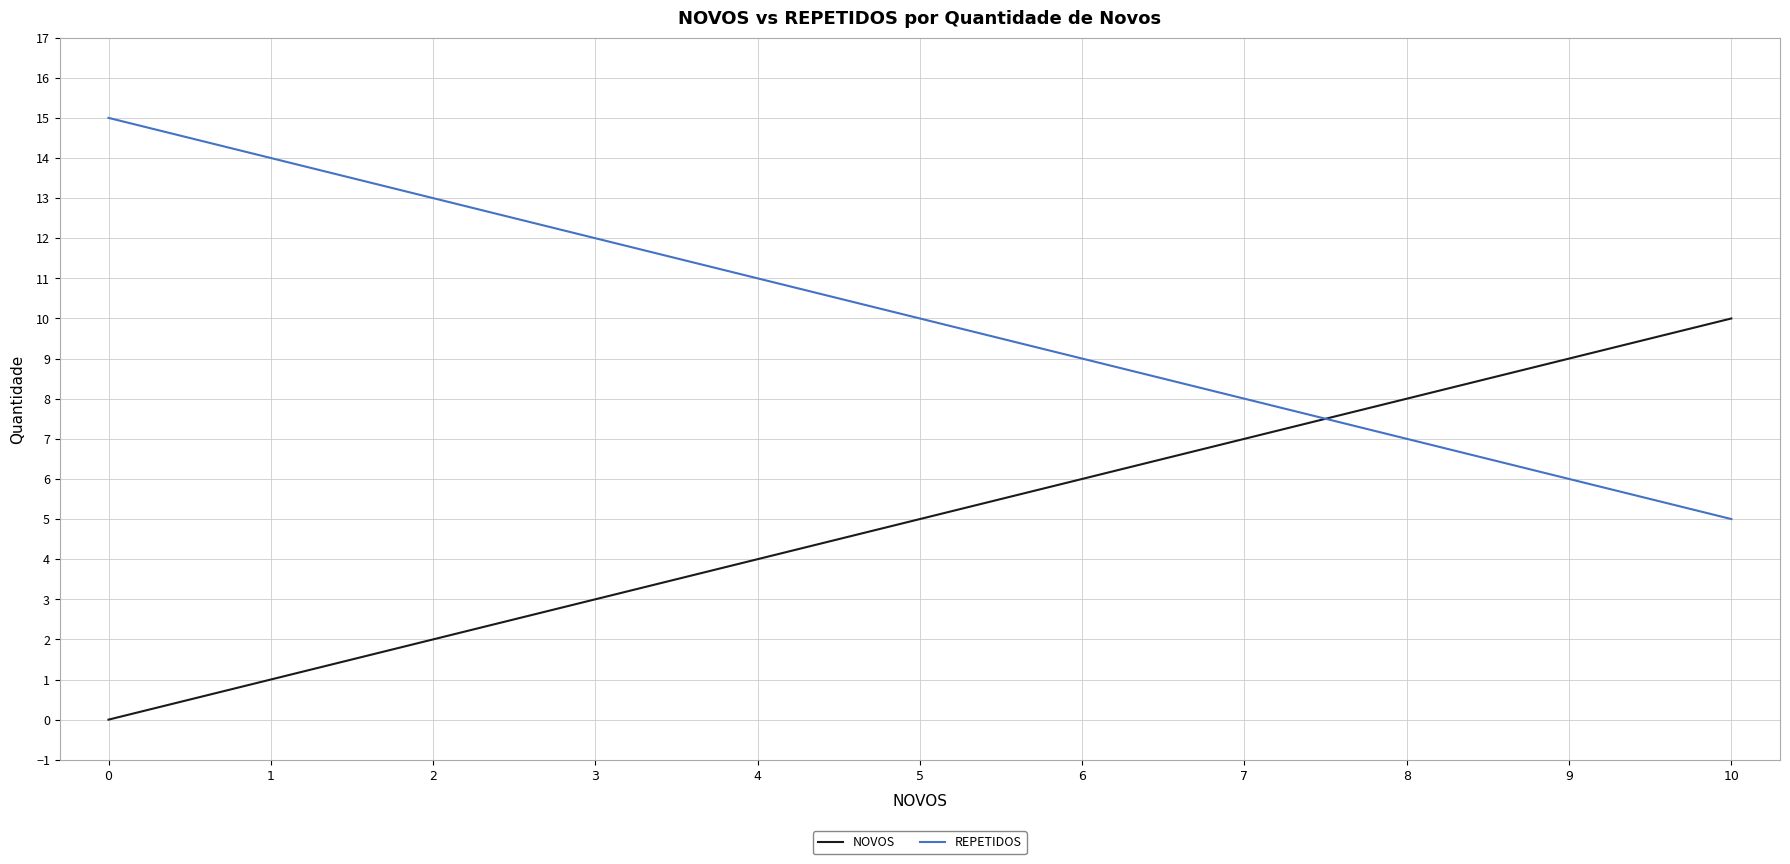

What is the difference between the maximum and minimum values in the REPETIDOS series?

10